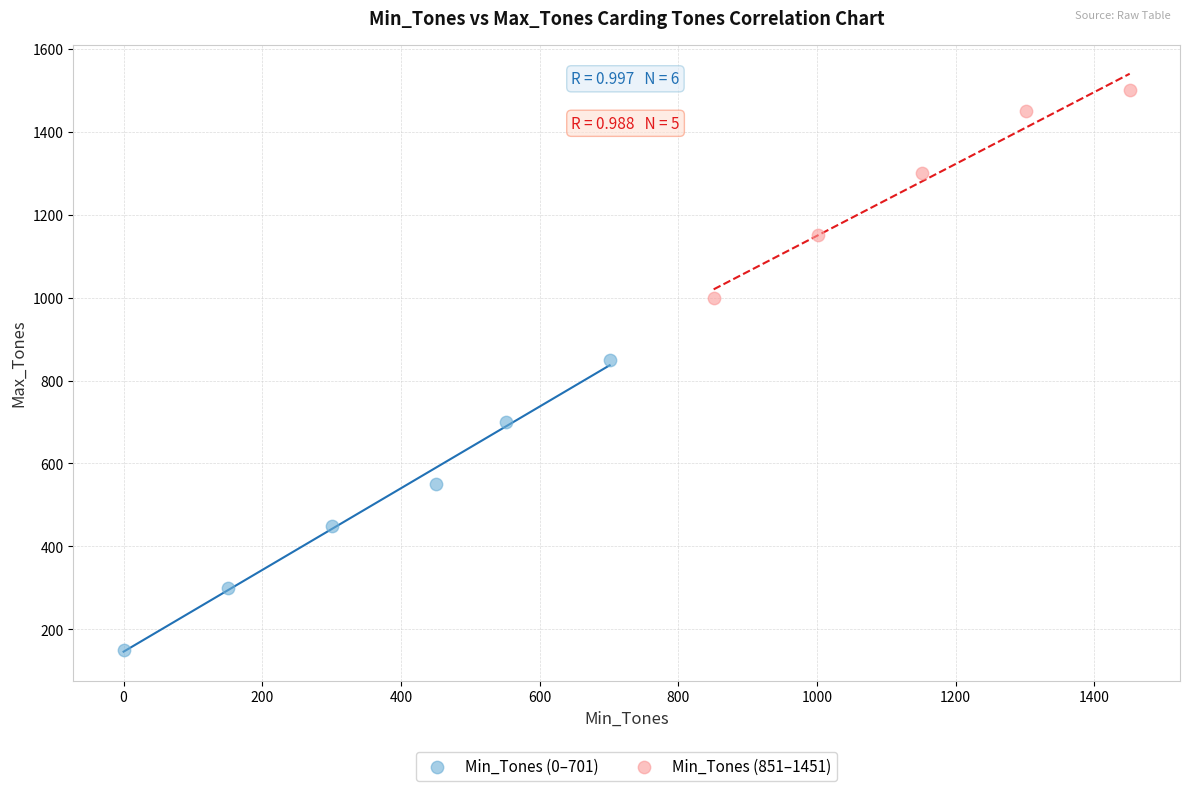

What are all the series names shown in the legend?

Min_Tones (0–701), Min_Tones (851–1451)